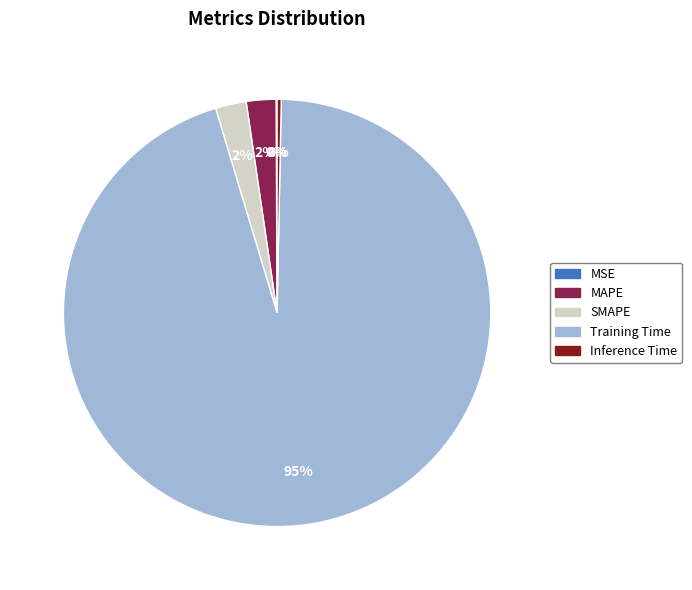

Is Training Time the majority of the pie?

Yes